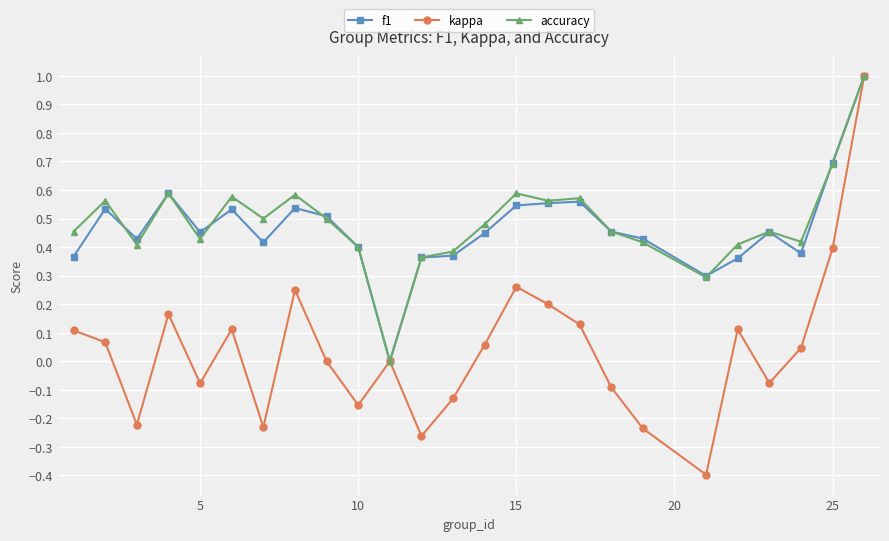

True or false: accuracy has more than 1 interior local peaks.

True